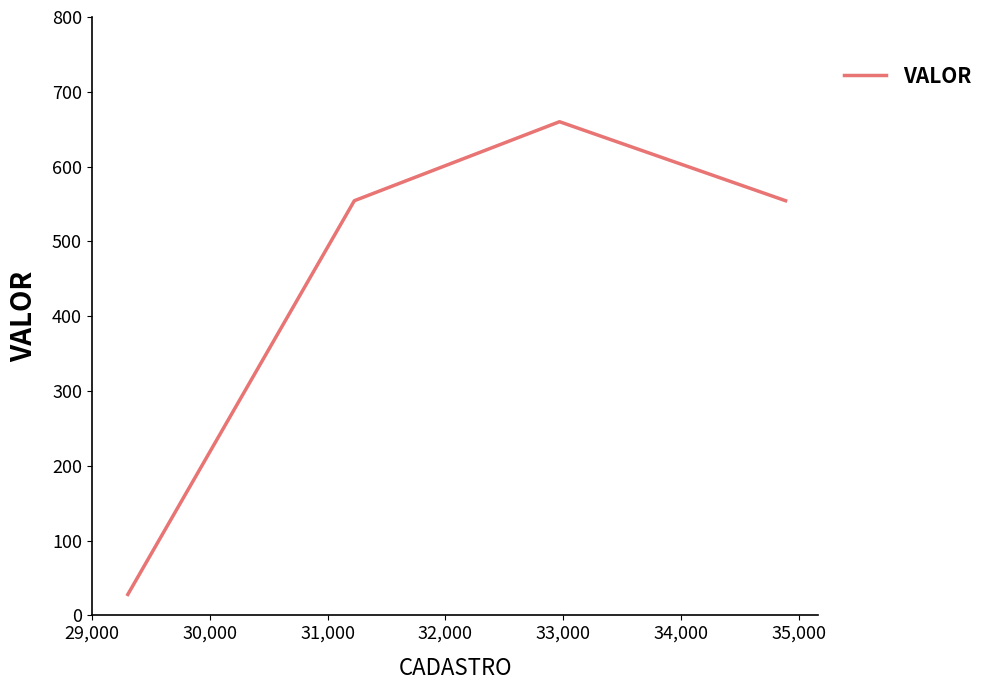

What is the maximum value shown in the chart?

660.0